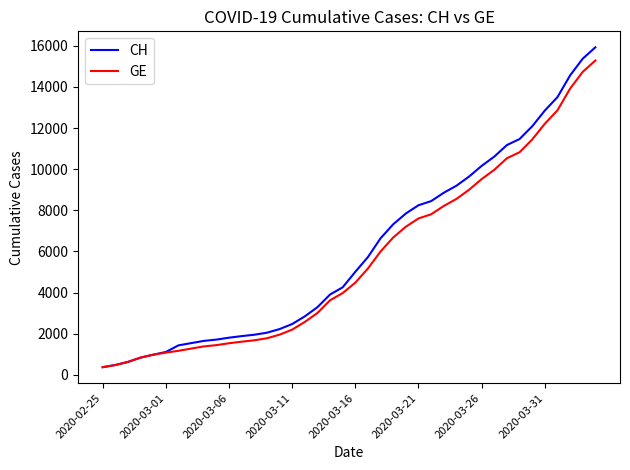

Rank the series by their average value, from lowest to highest.

GE, CH